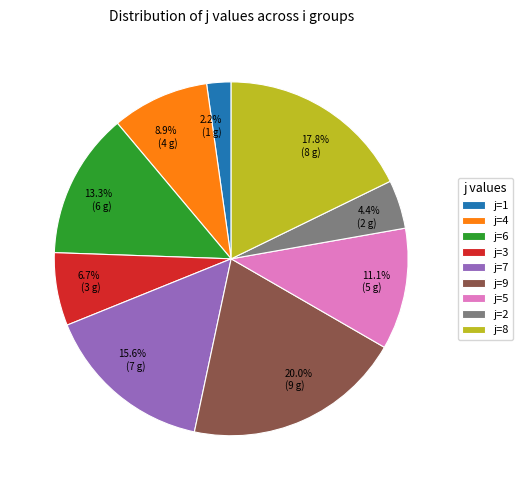

Do j=1 and j=6 together represent more than half of the pie?

No